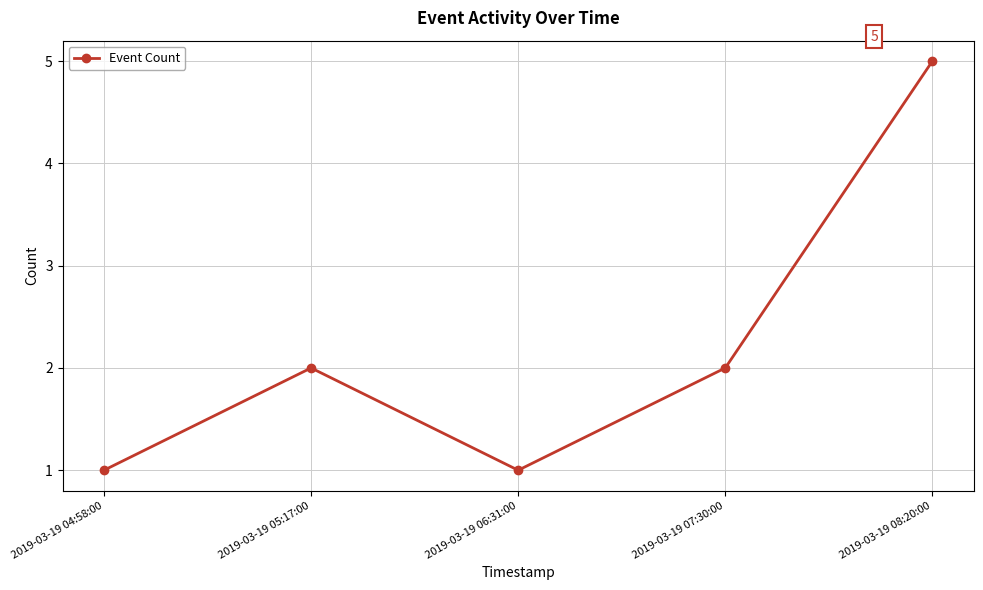

Reading left to right, what are all the values shown in this chart?

2019-03-19 04:58:00=1	2019-03-19 05:17:00=2	2019-03-19 06:31:00=1	2019-03-19 07:30:00=2	2019-03-19 08:20:00=5